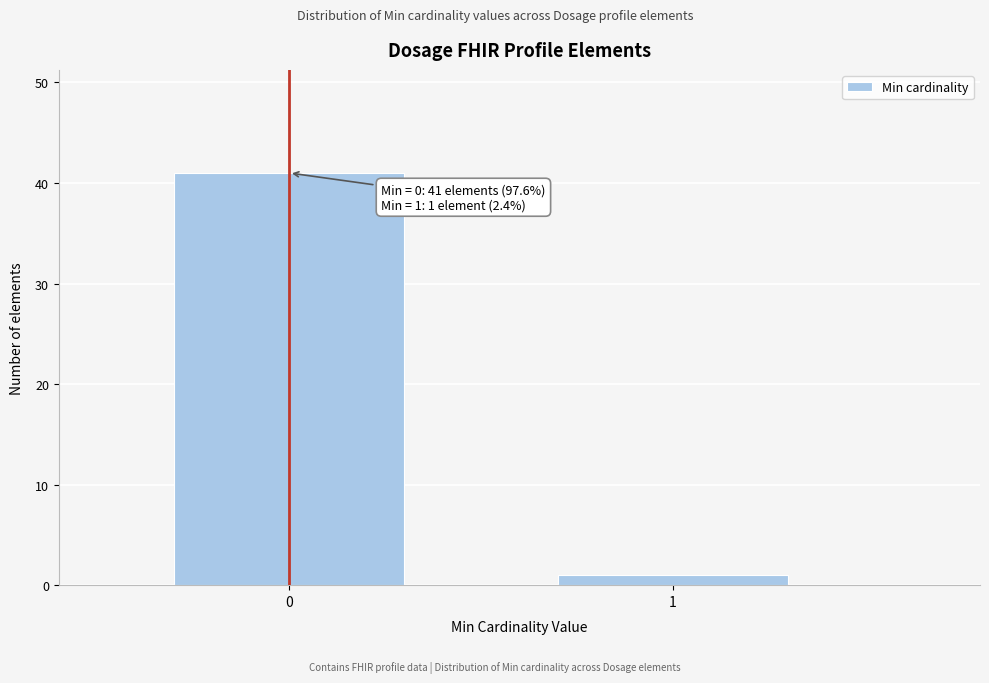

Reading right to left, list all the values displayed in this chart.

1	41